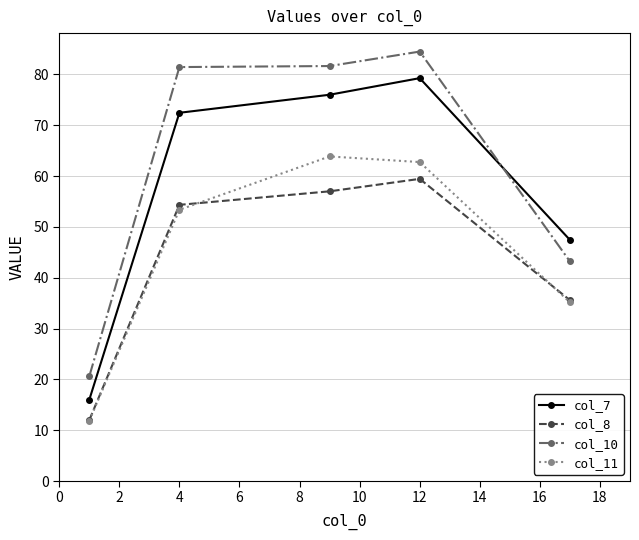

List the series in order of their peak value, lowest first.

col_8, col_11, col_7, col_10